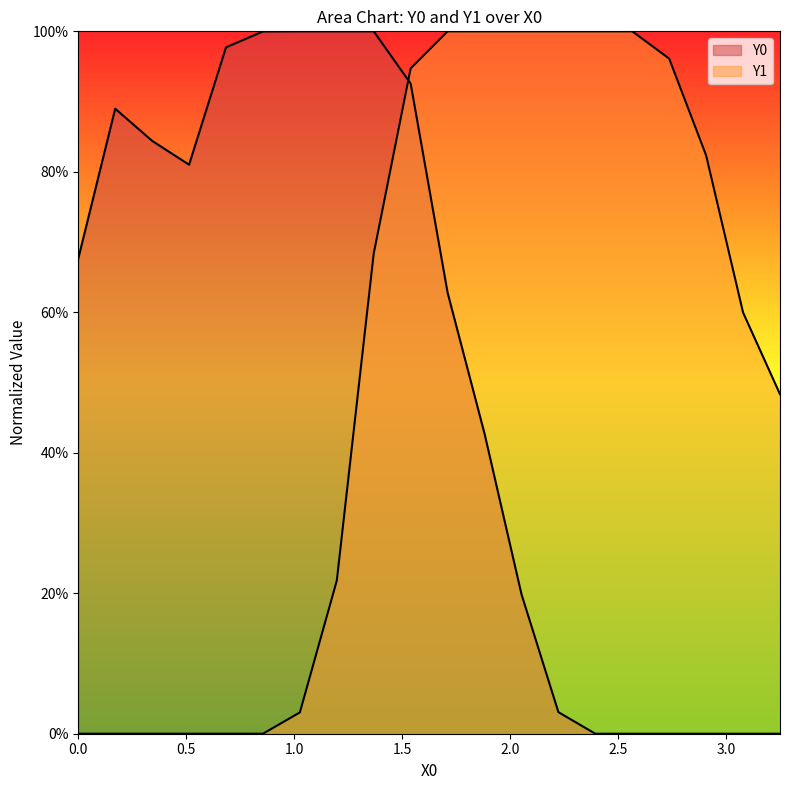

What are all the series names shown in the legend?

Y0, Y1